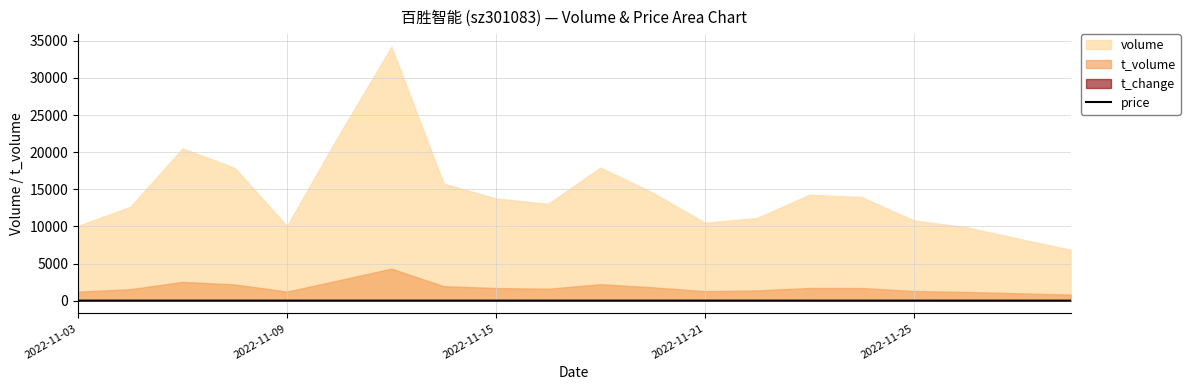

What is the change in value from 7 to 8?

+0.1